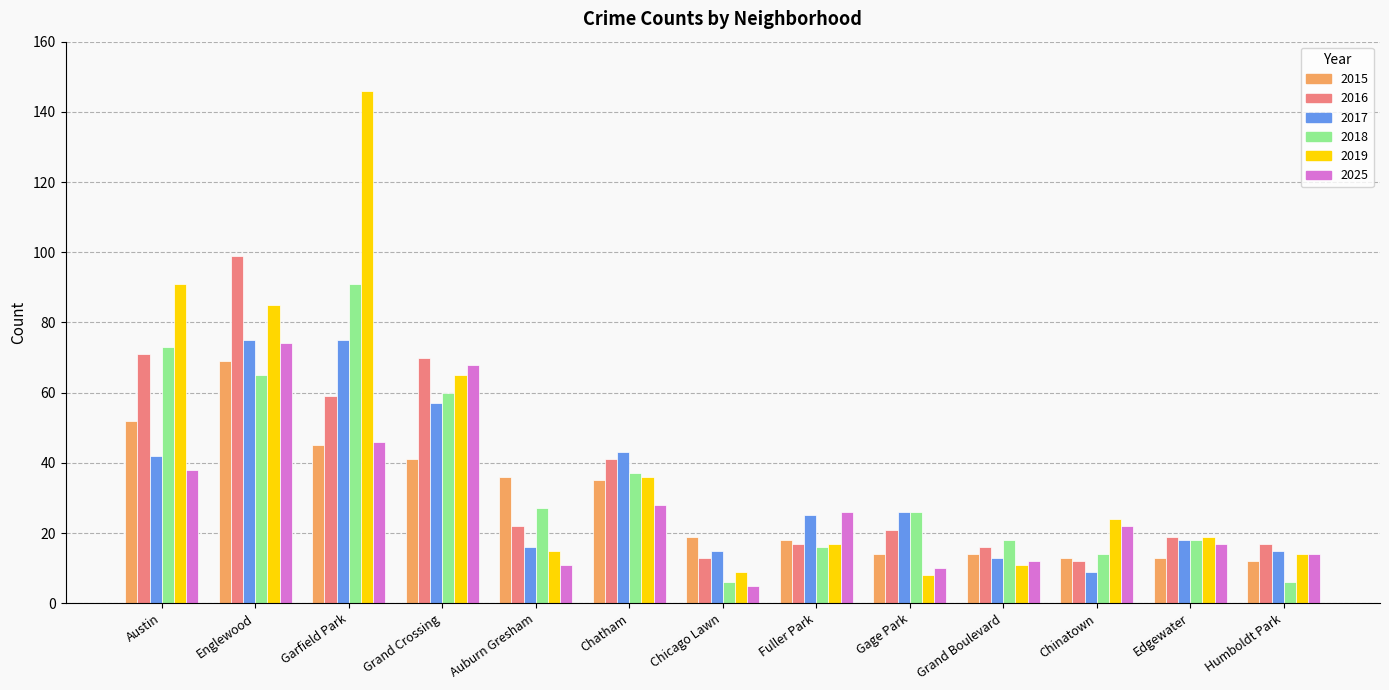

The value of 2018 at Grand Crossing is 60. True or false?

True